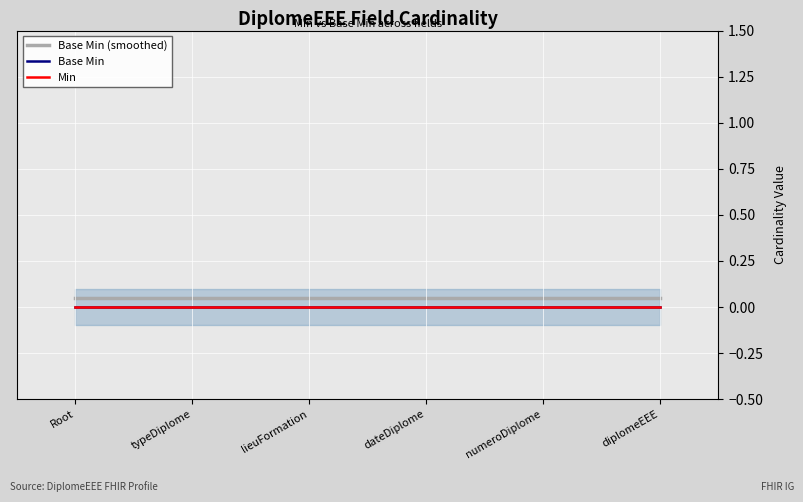

True or false: Base Min and Base Min (smoothed) intersect in this chart.

False